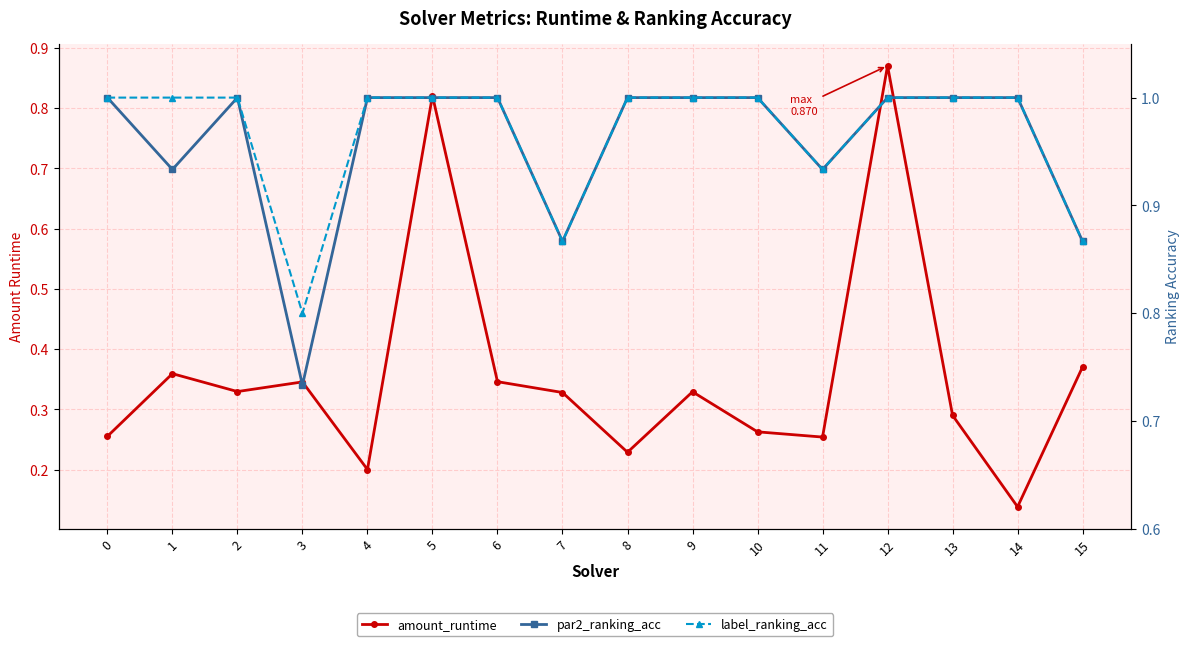

List the labels in order of label_ranking_acc value, smallest first.

3, 7, 15, 11, 0, 1, 2, 4, 5, 6, 8, 9, 10, 12, 13, 14